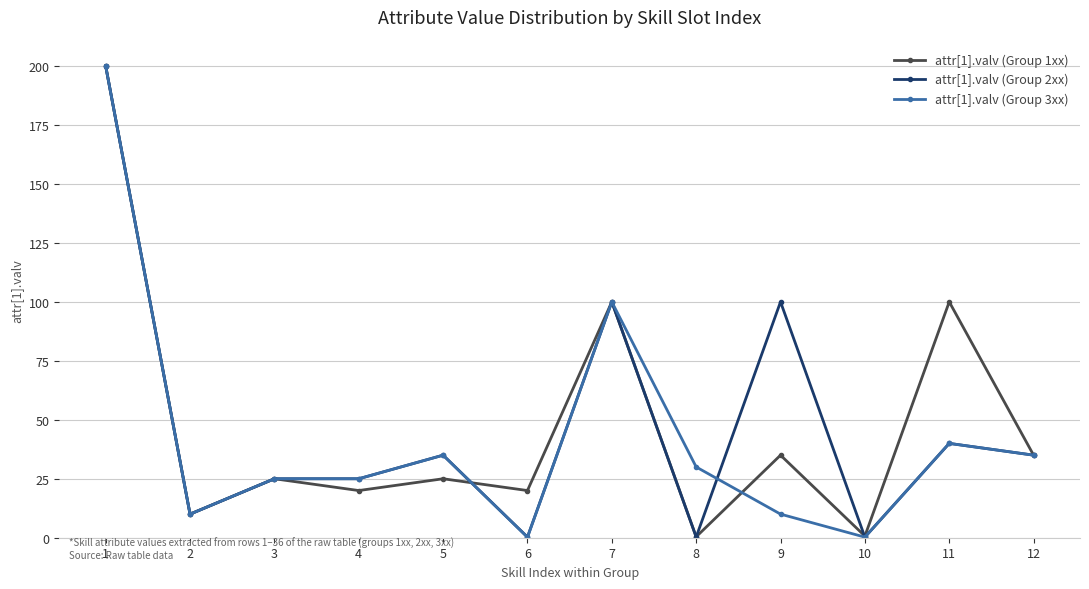

What is the value of the attr[1].valv (Group 3xx) point at the 8th from the left?

30.0